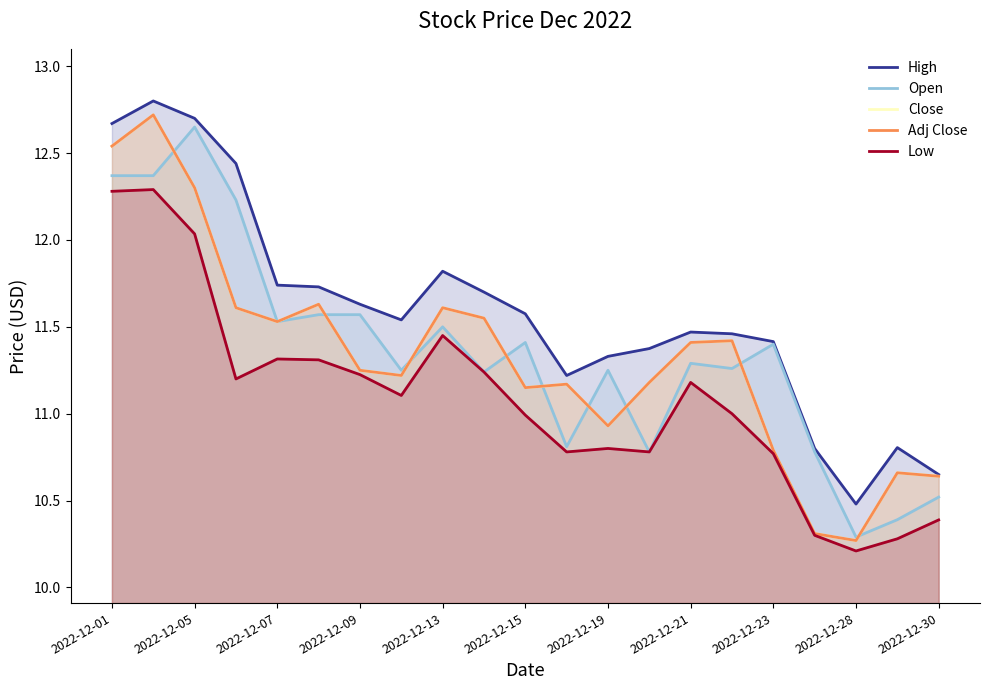

In Low, how many points are lower than both neighbors (excluding endpoints)?

5